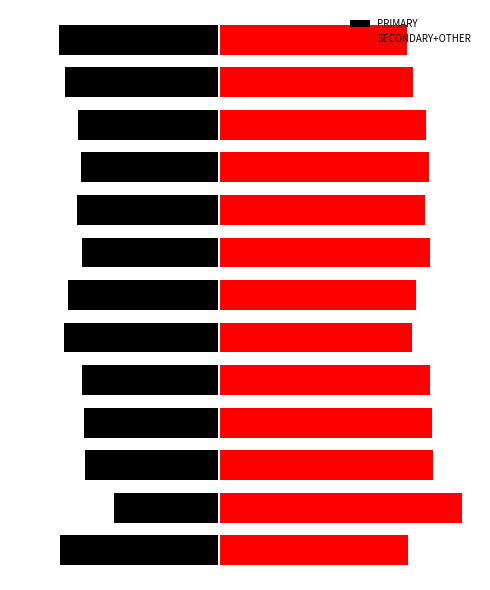

List the series in order of their overall mean, lowest first.

PRIMARY, SECONDARY+OTHER